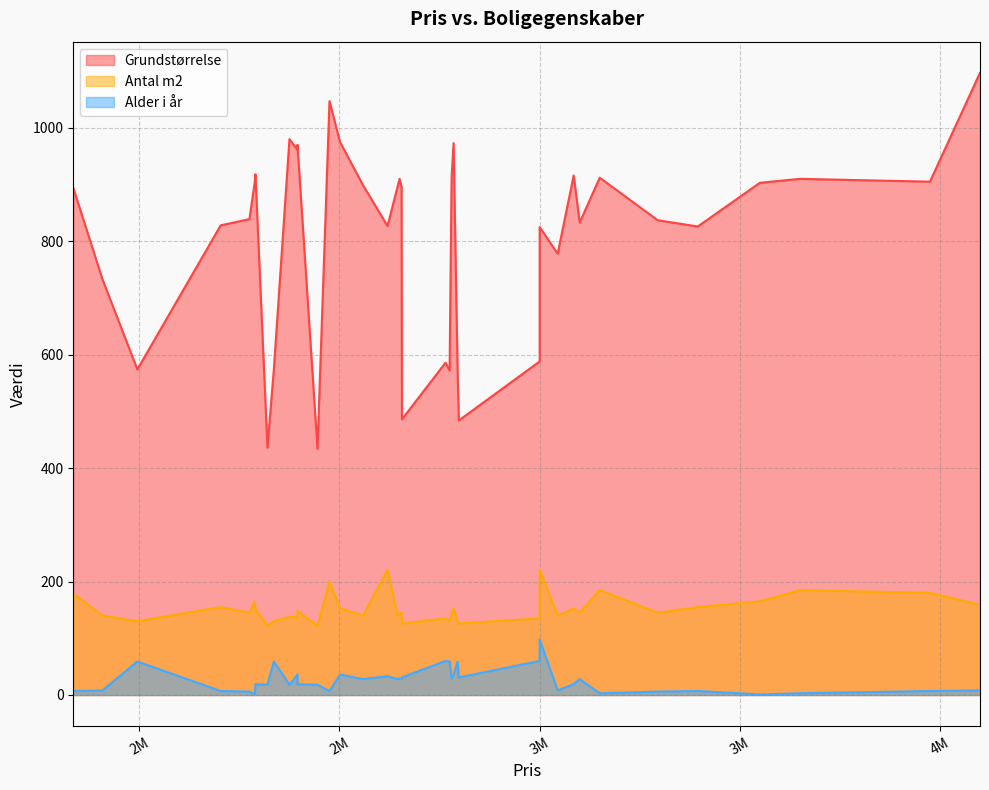

Which series has the widest spread of values?

Grundstørrelse